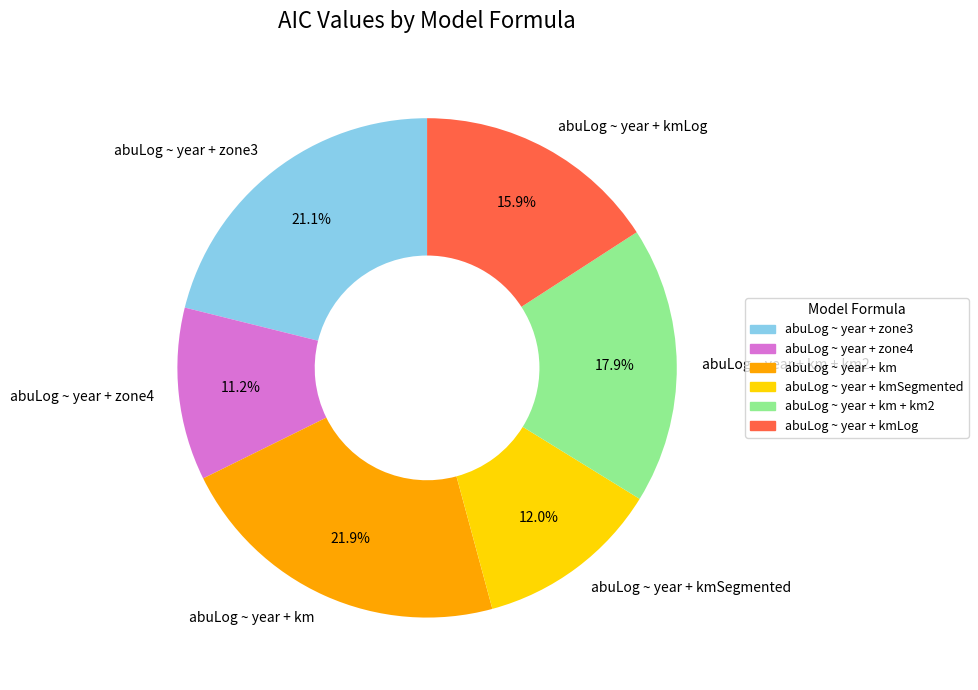

Which slice is the largest?

abuLog ~ year + km